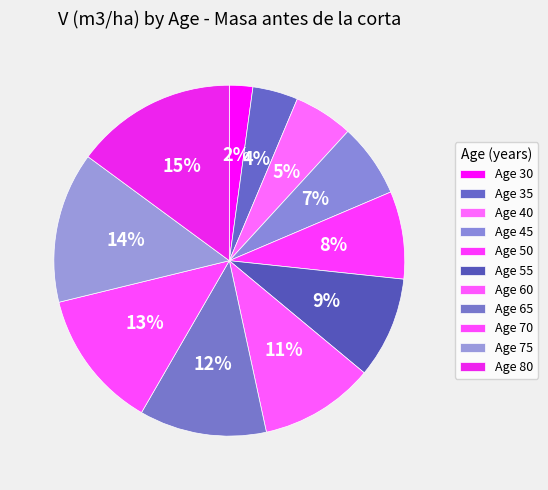

Count the number of slices in the pie.

11